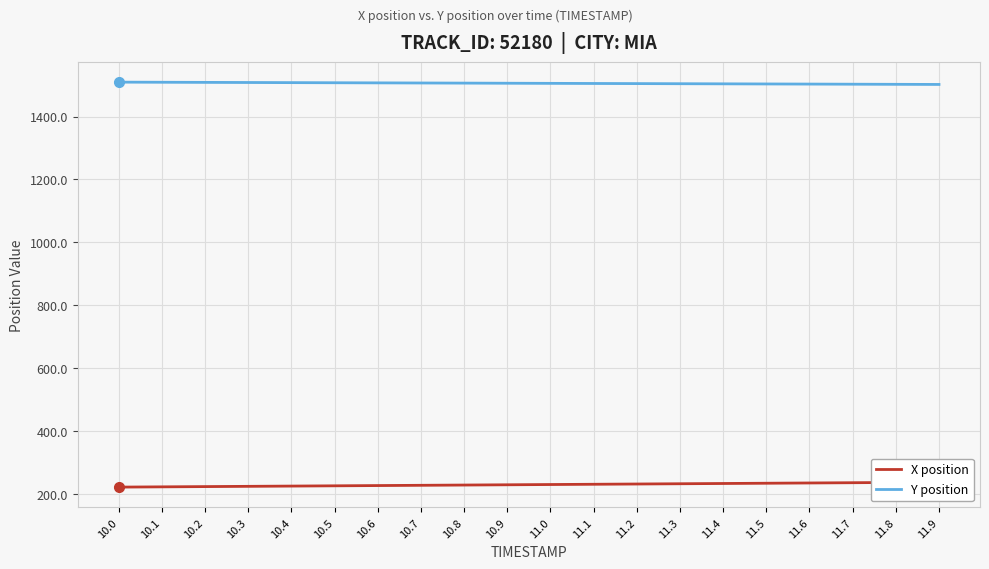

What is the sum of all X position values?

4588.4